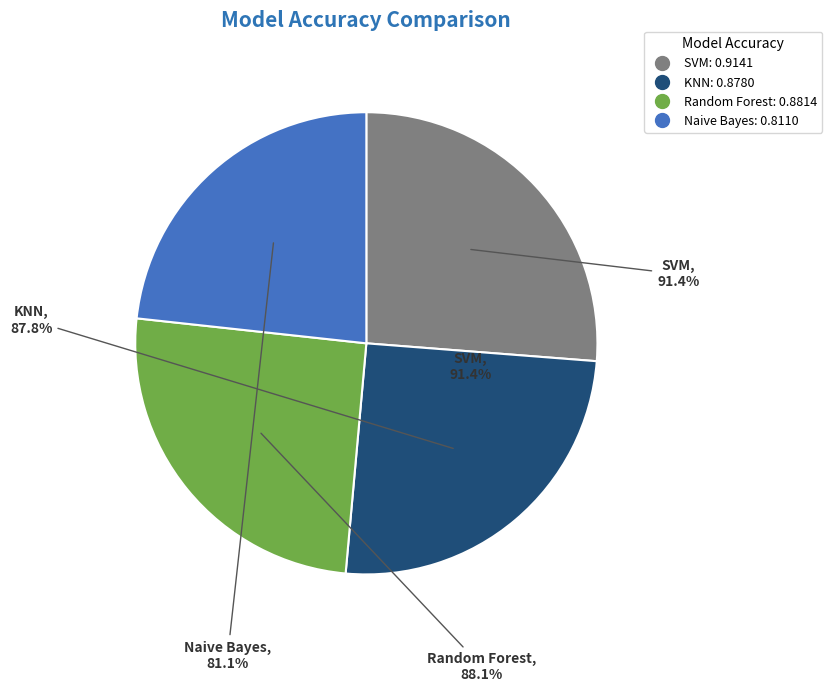

Is it true that KNN is 13% of the pie?

False